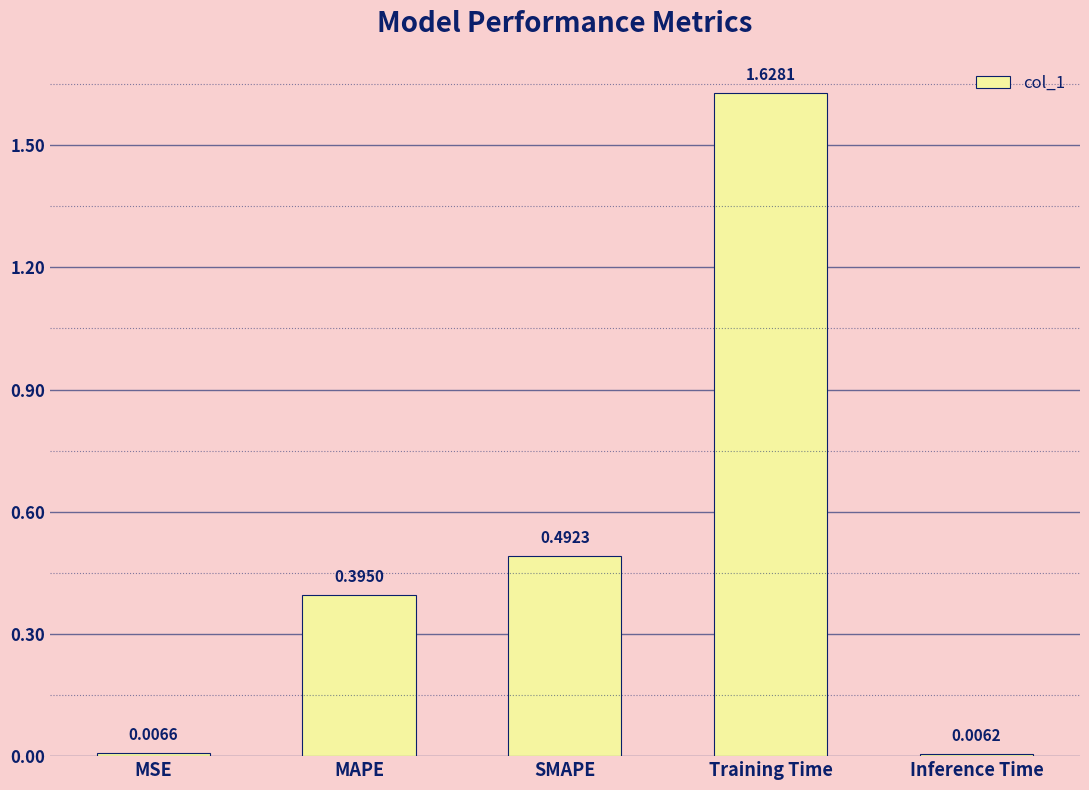

Rank the categories by value from highest to lowest.

Training Time, SMAPE, MAPE, MSE, Inference Time